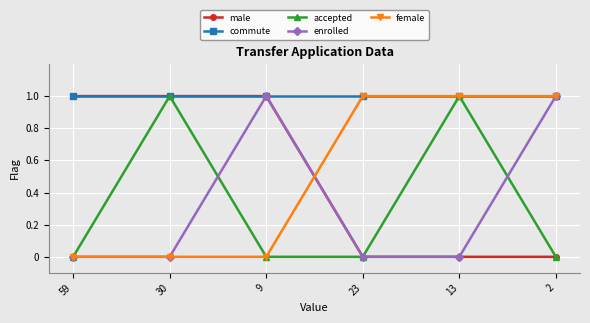

Count the enrolled values in the range 0 to 1.

6